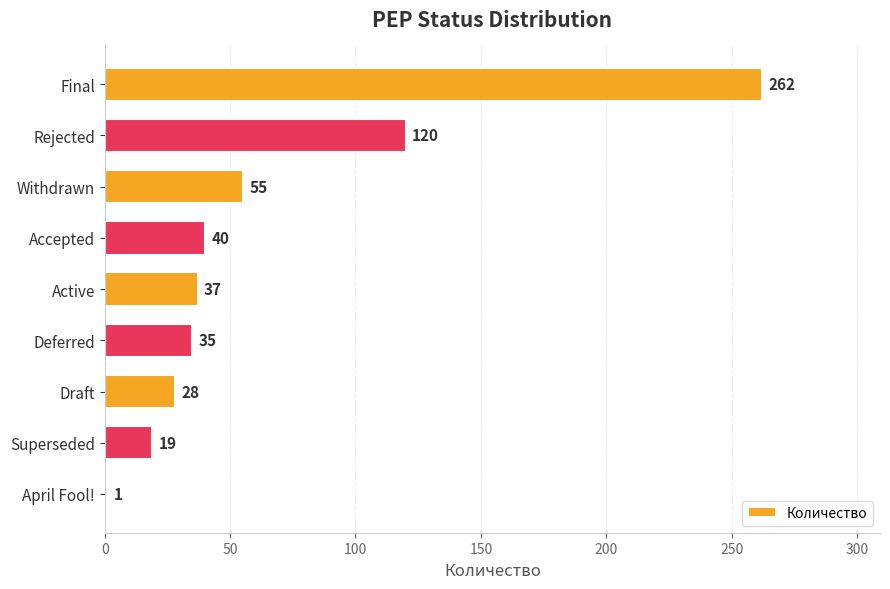

True or false: the data shows 6 at Draft.

False